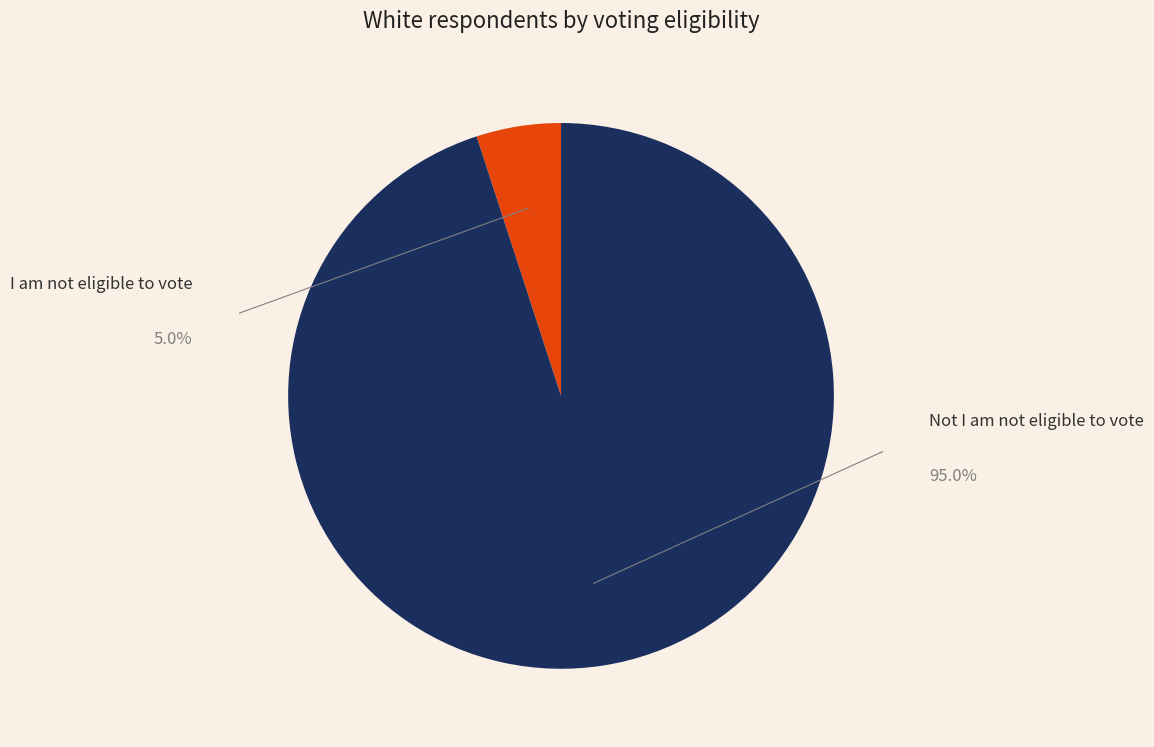

Which category has the smallest portion of the pie?

I am not eligible to vote